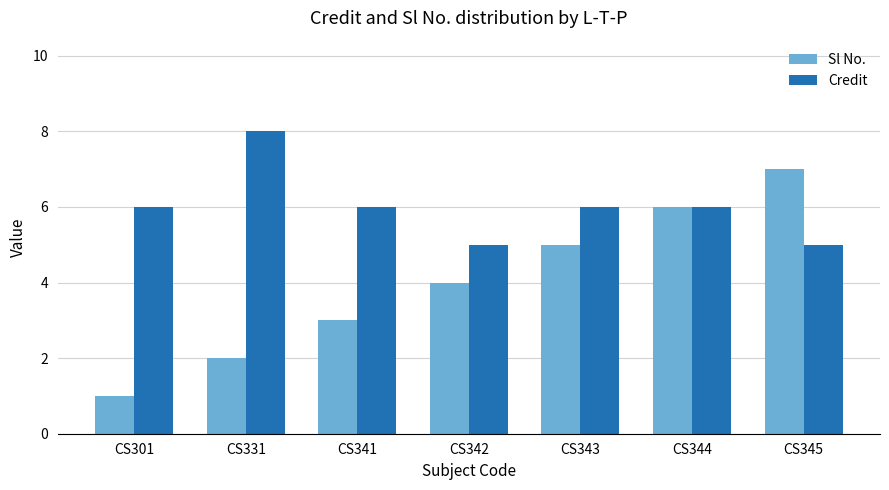

What is the spread (max minus min) of values at CS345?

2